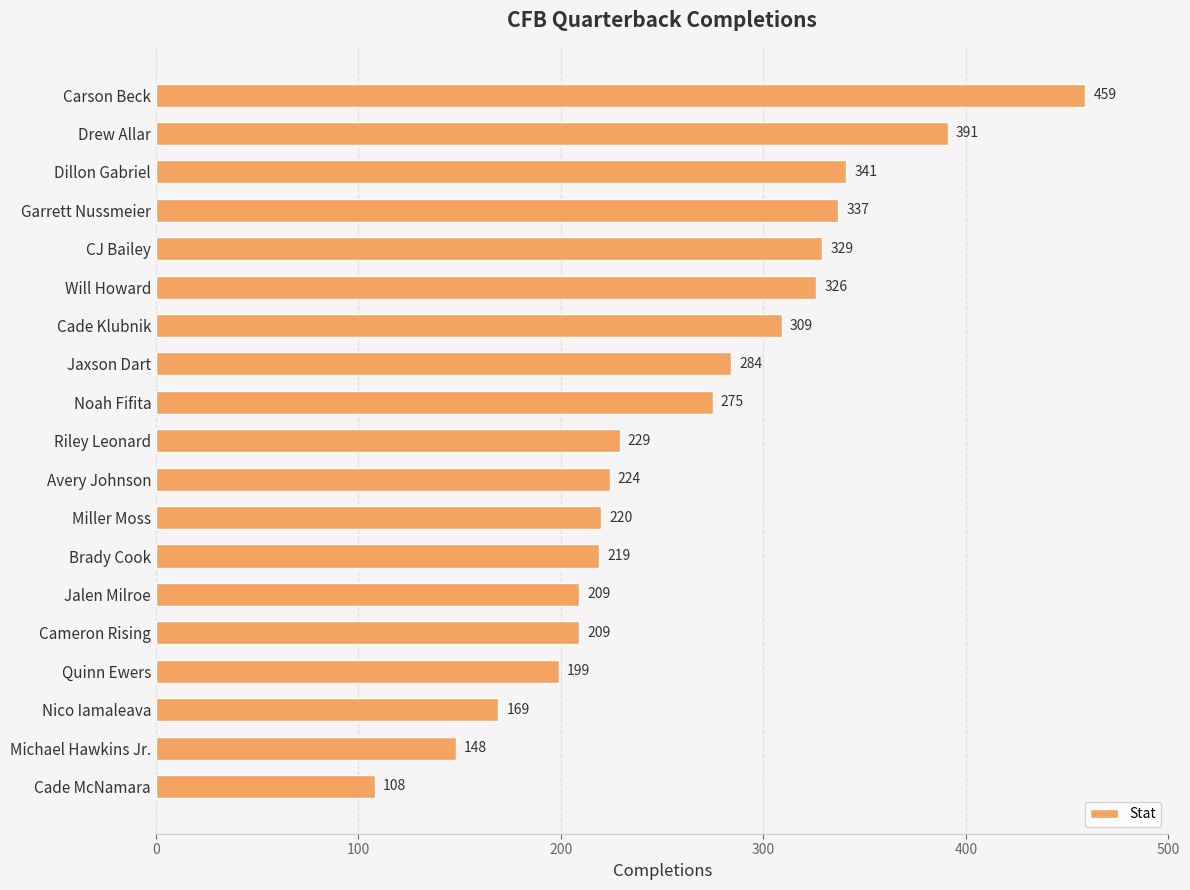

What is the difference between the second highest and second lowest values?

243